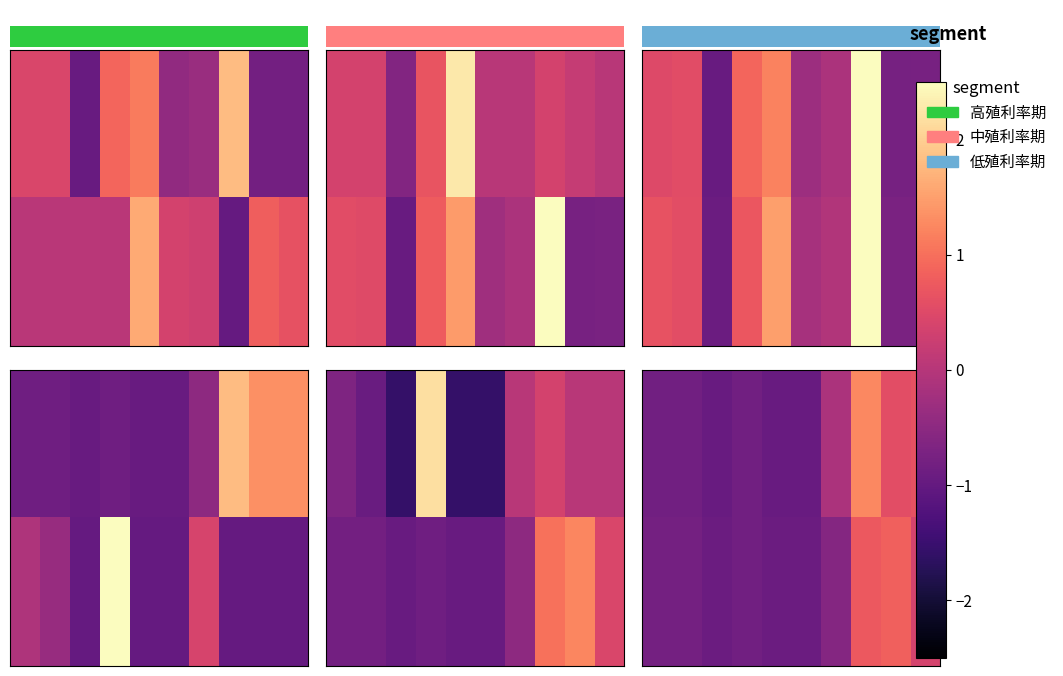

What is the total value across all series at 4?

-1.9